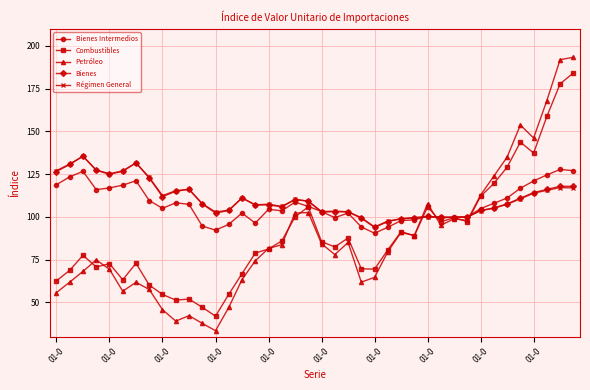

At how many categories does at least one series exceed 150?

4